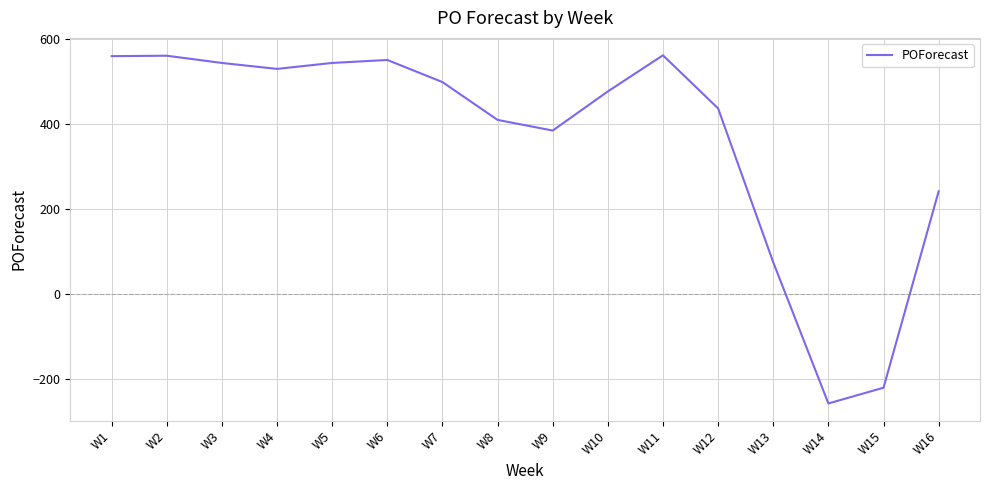

What is the difference between the second highest and minimum values?

818